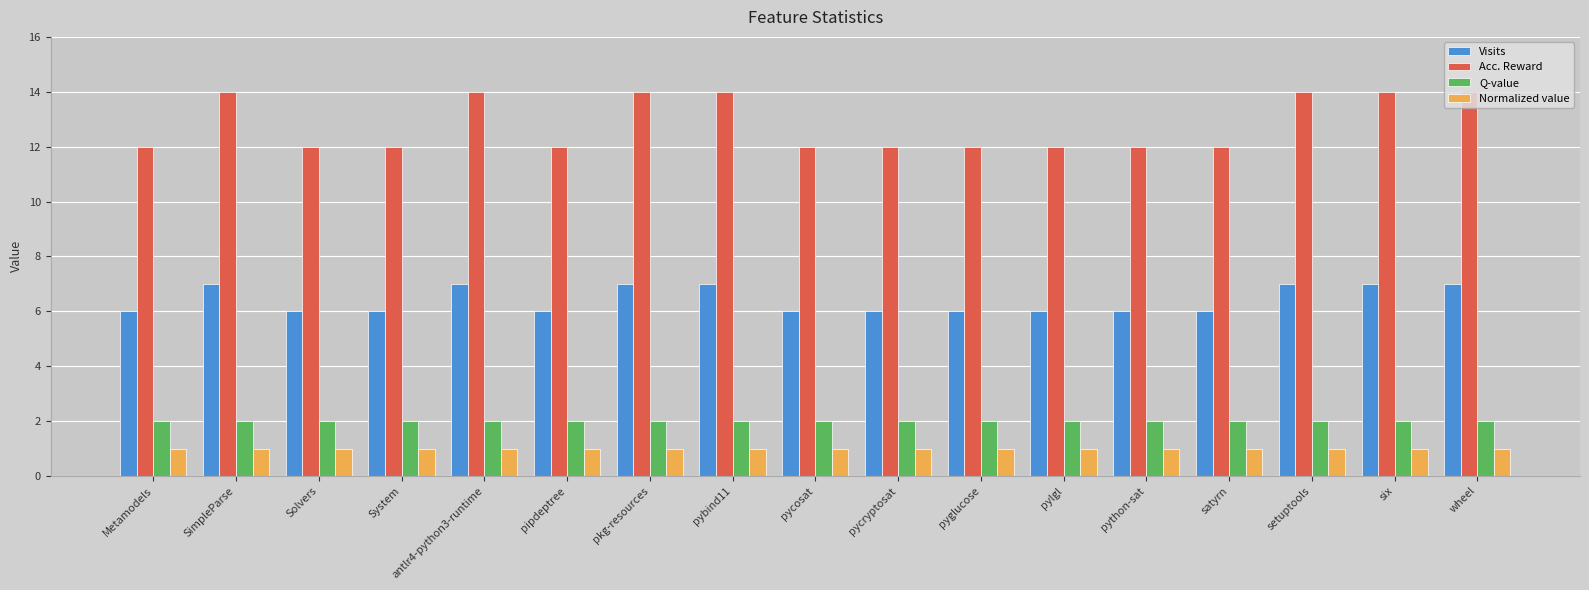

How many bars are there in each group?

4